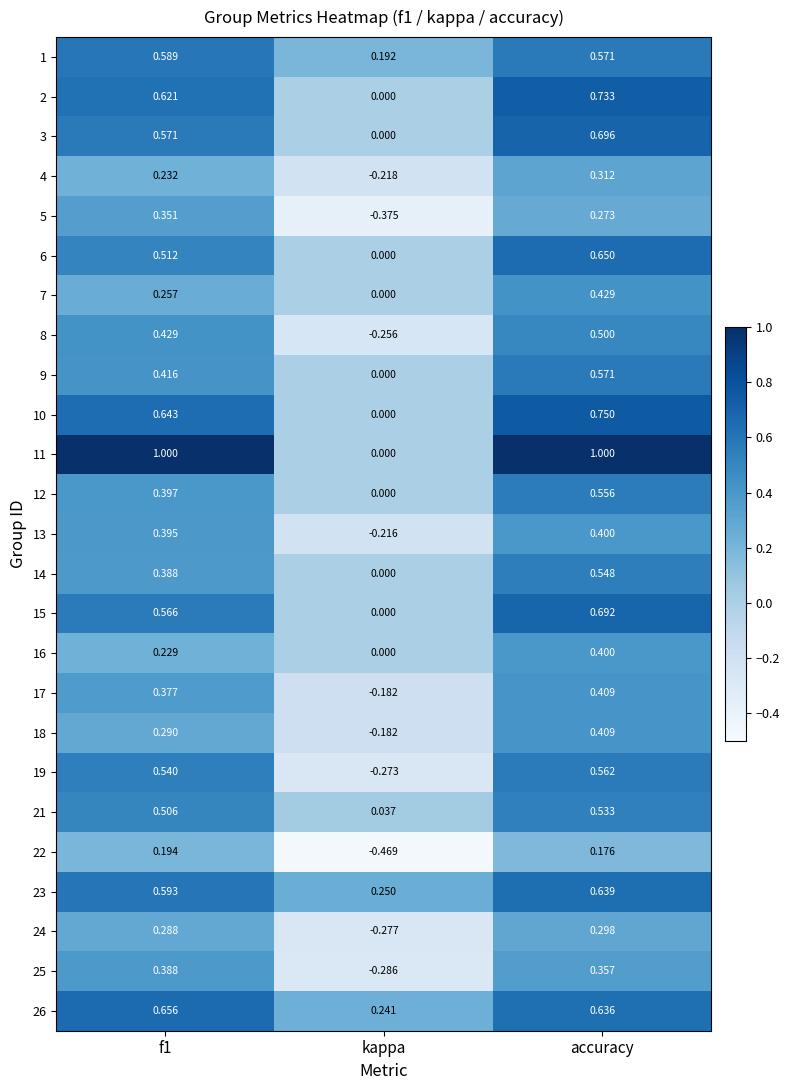

Which category has the lowest value in the 18 series?

kappa